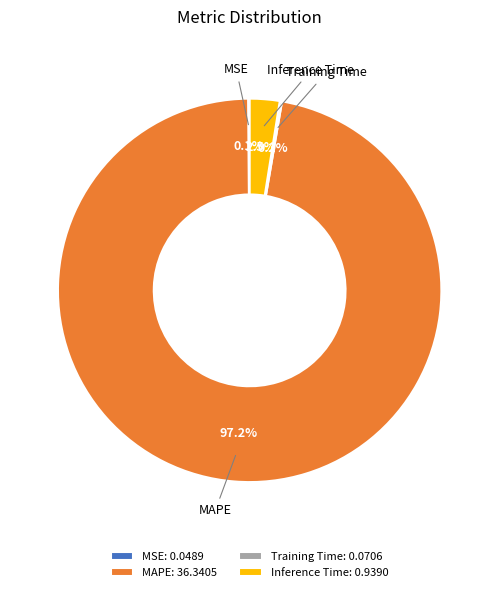

Is the sum of MAPE and Inference Time greater than half?

Yes